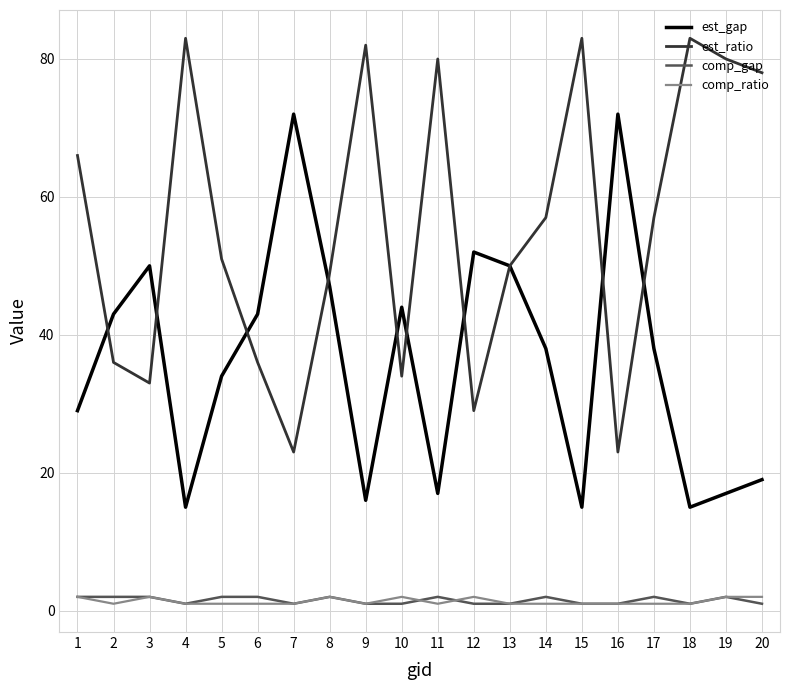

The value of est_ratio at 10 is 34. True or false?

True